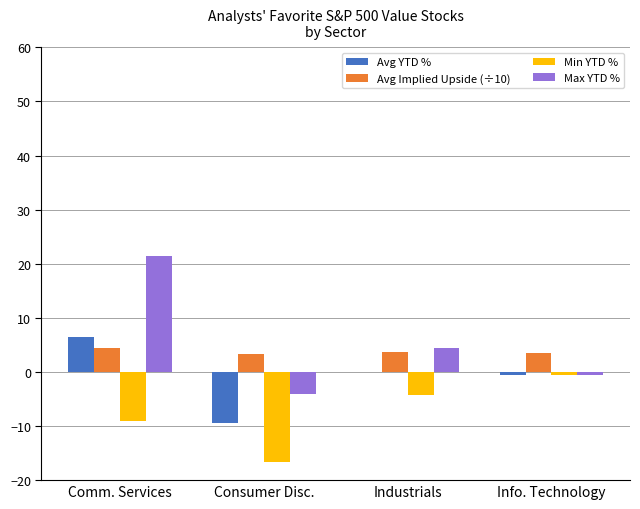

Count the number of data series in this chart.

4